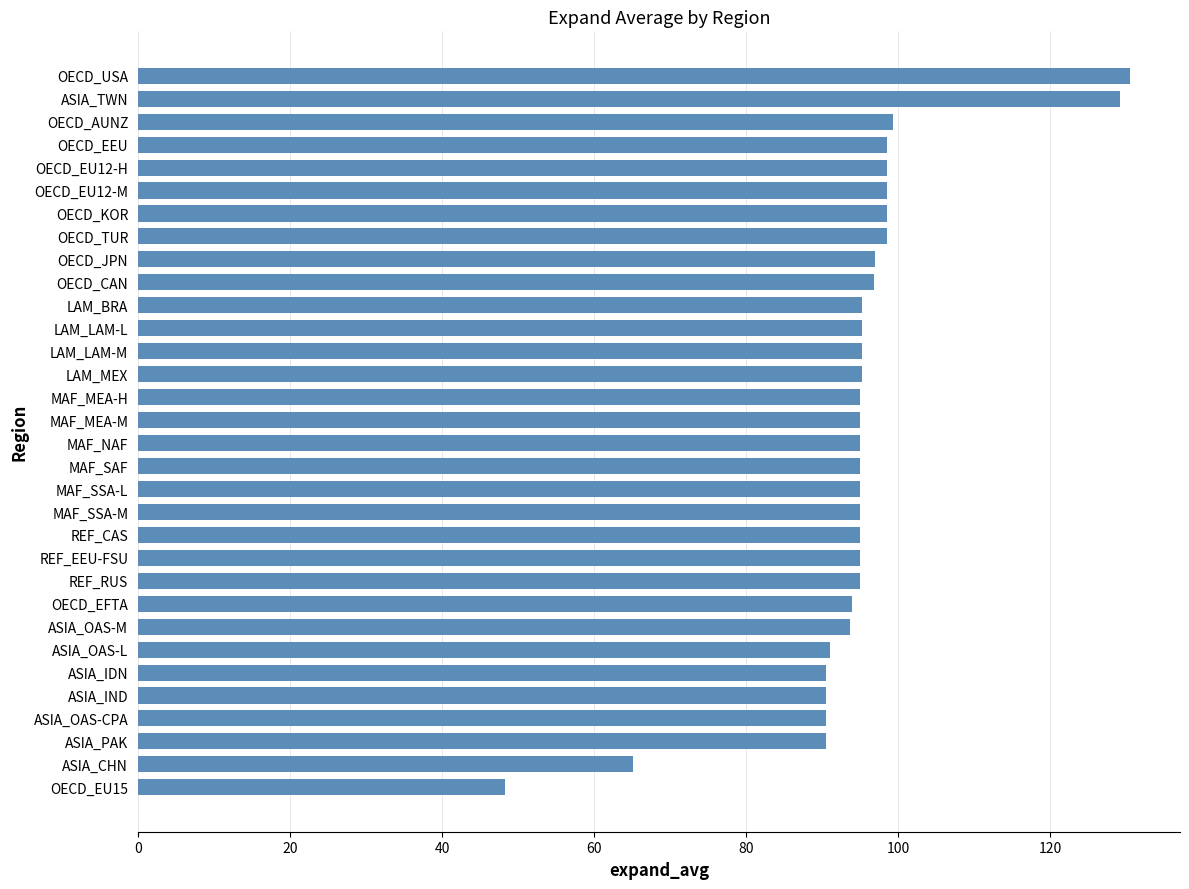

What is the label of the 5th bar from the bottom?

ASIA_IND